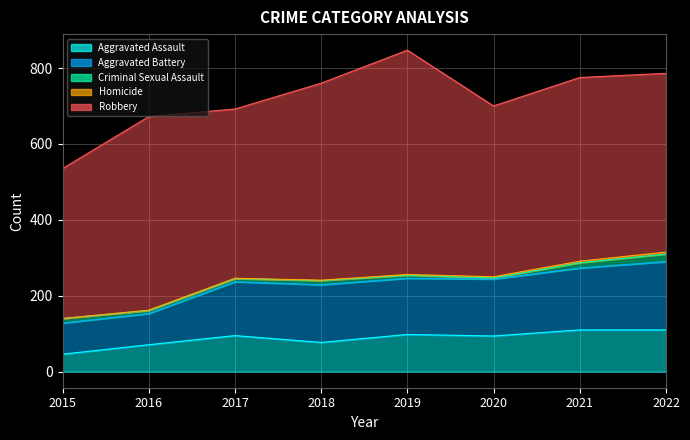

Where is Aggravated Assault nearest to the value 78?

2018